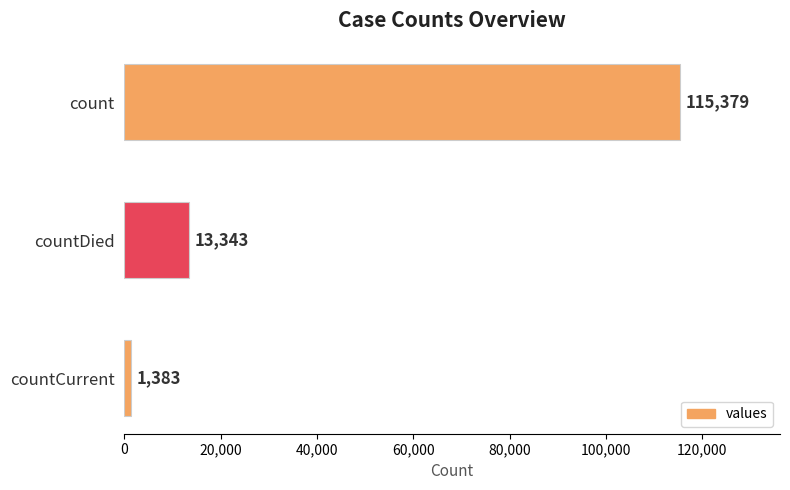

How many series are shown in this chart?

1